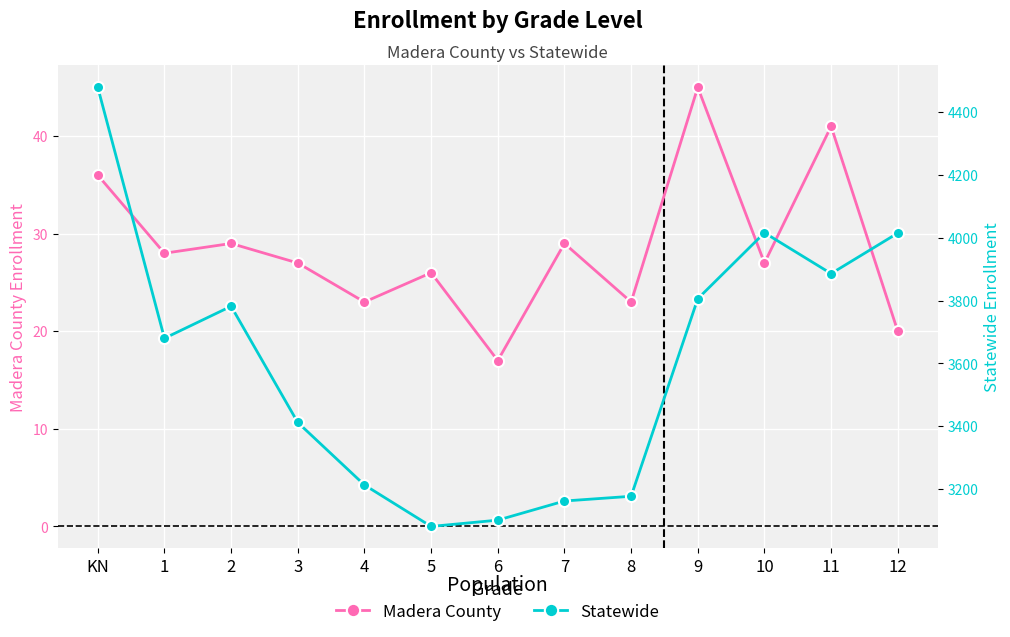

At 11, list the series in order from largest to smallest.

Statewide, Madera County